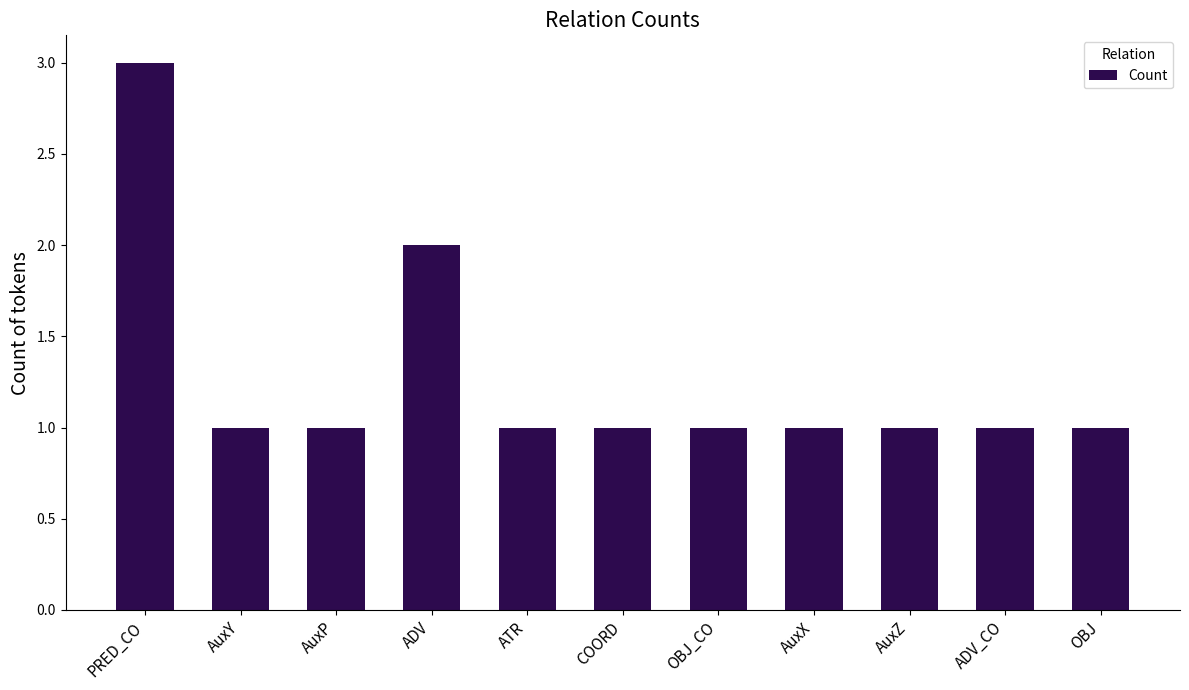

What is the value of the 7th bar from the left?

1